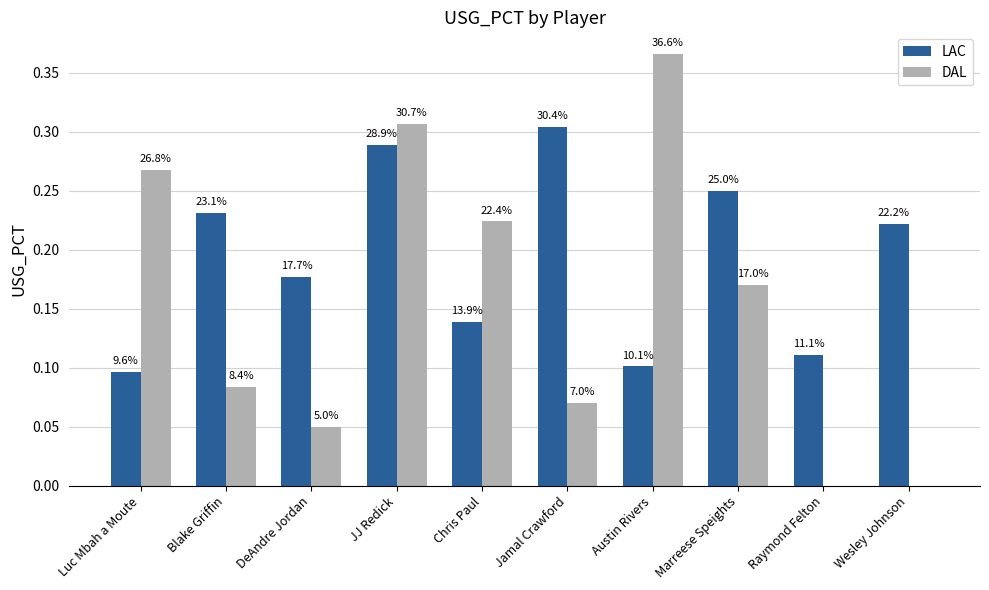

What is the spread (max minus min) of values at Blake Griffin?

0.1